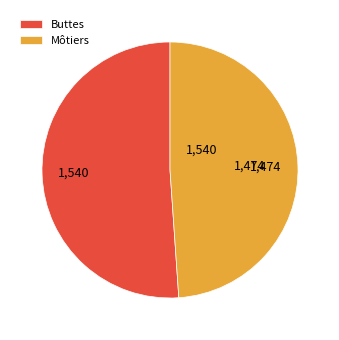

Which has a higher value, Buttes or Môtiers?

Buttes